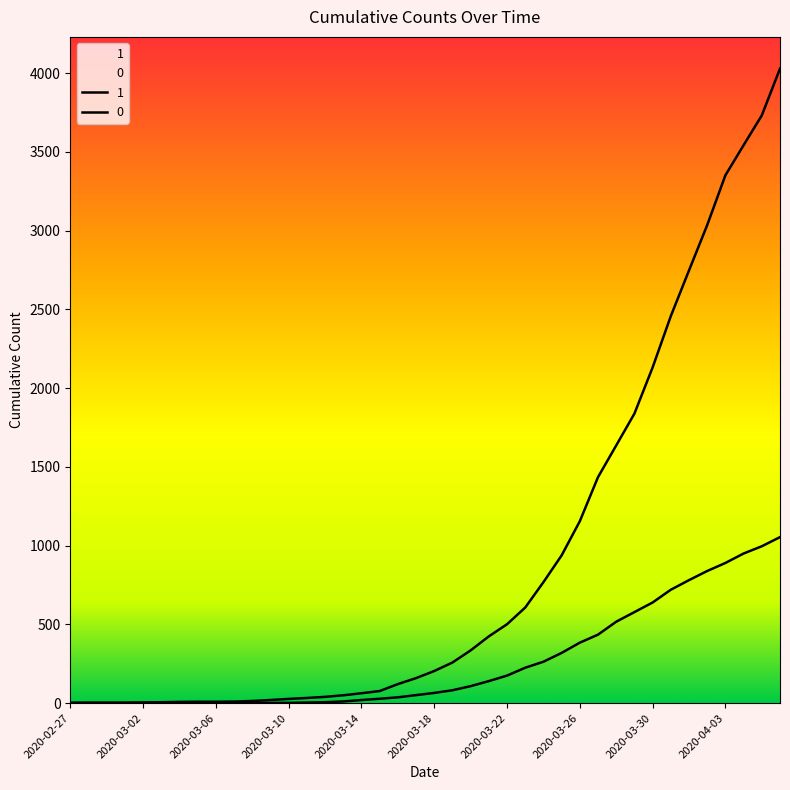

Rank the series at 2020-03-11 from lowest to highest value.

0, 1